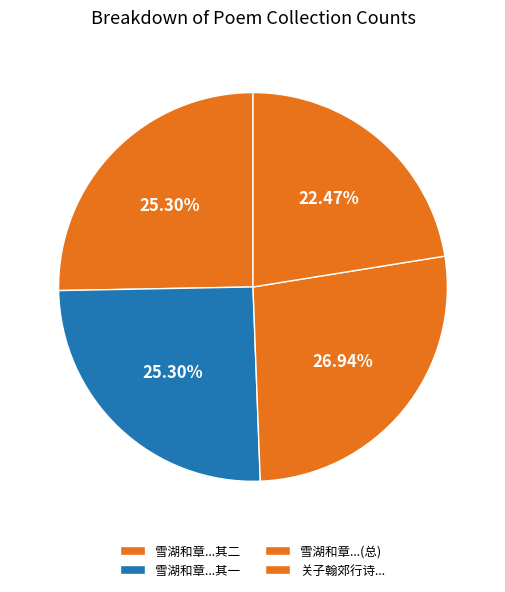

Is there any slice that represents more than half of the pie?

No